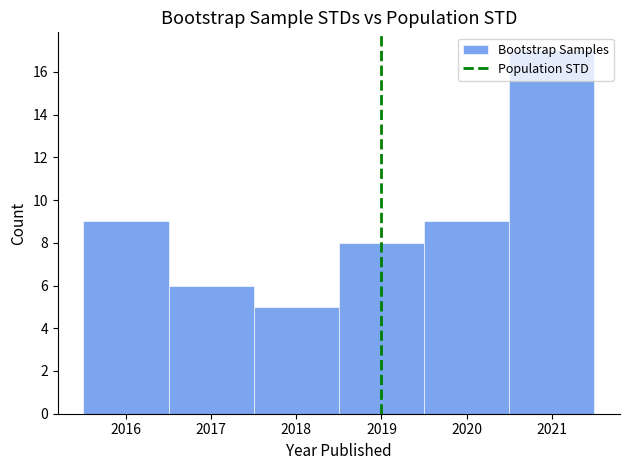

Reading left to right, list every bar in this chart as the range it spans on the x-axis followed by its height. The values are not printed on the chart, so give them approximately, as read against the axis.

2015.5 to 2016.5: 9
2016.5 to 2017.5: 6
2017.5 to 2018.5: 5
2018.5 to 2019.5: 8
2019.5 to 2020.5: 9
2020.5 to 2021.5: 17